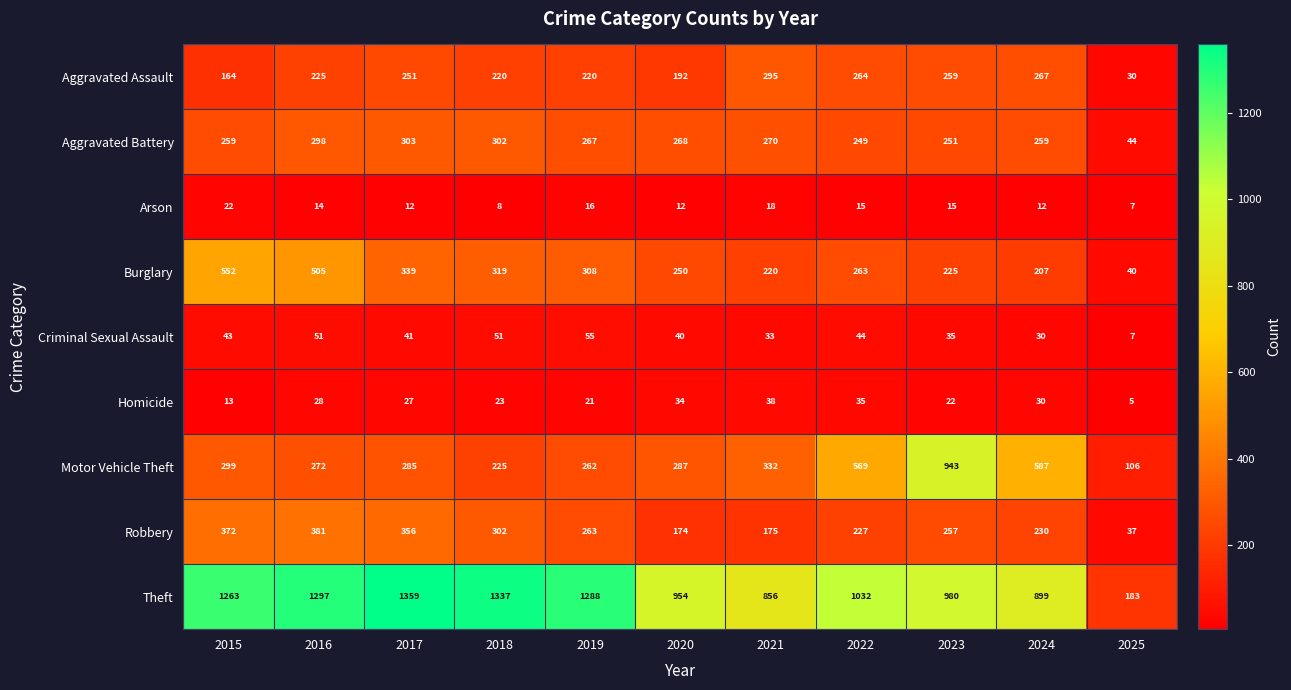

Which category has the highest value across all series?

2017